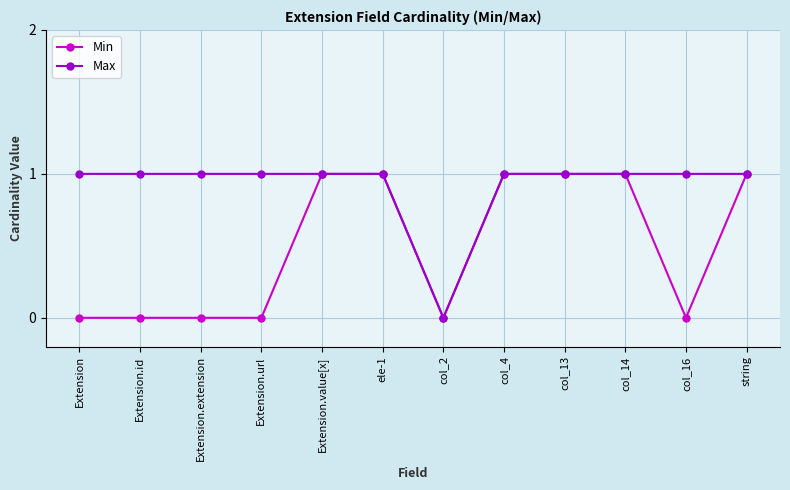

List the series in order of their overall mean, lowest first.

Min, Max